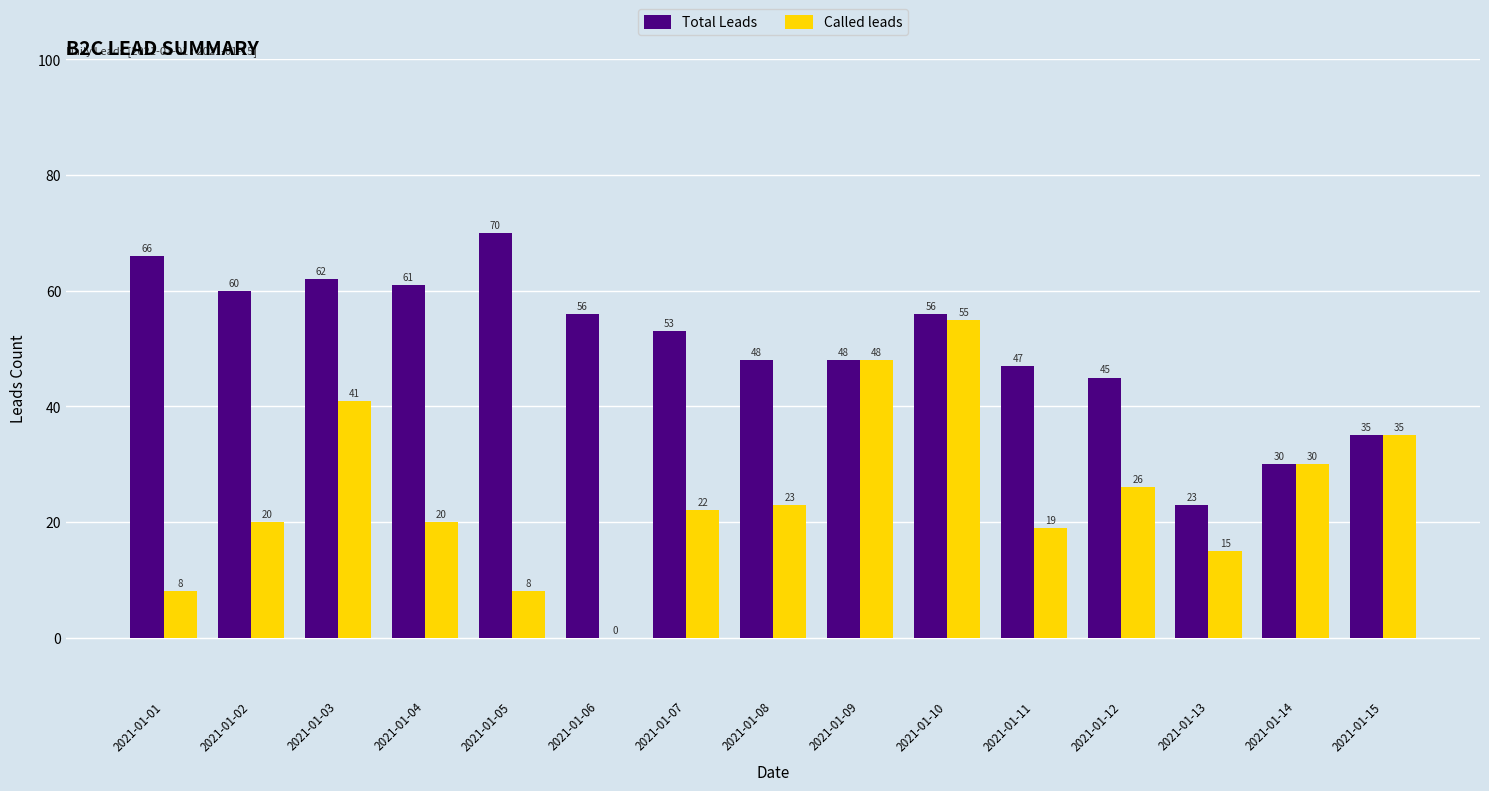

Where does the Called leads series first go above 22?

2021-01-03